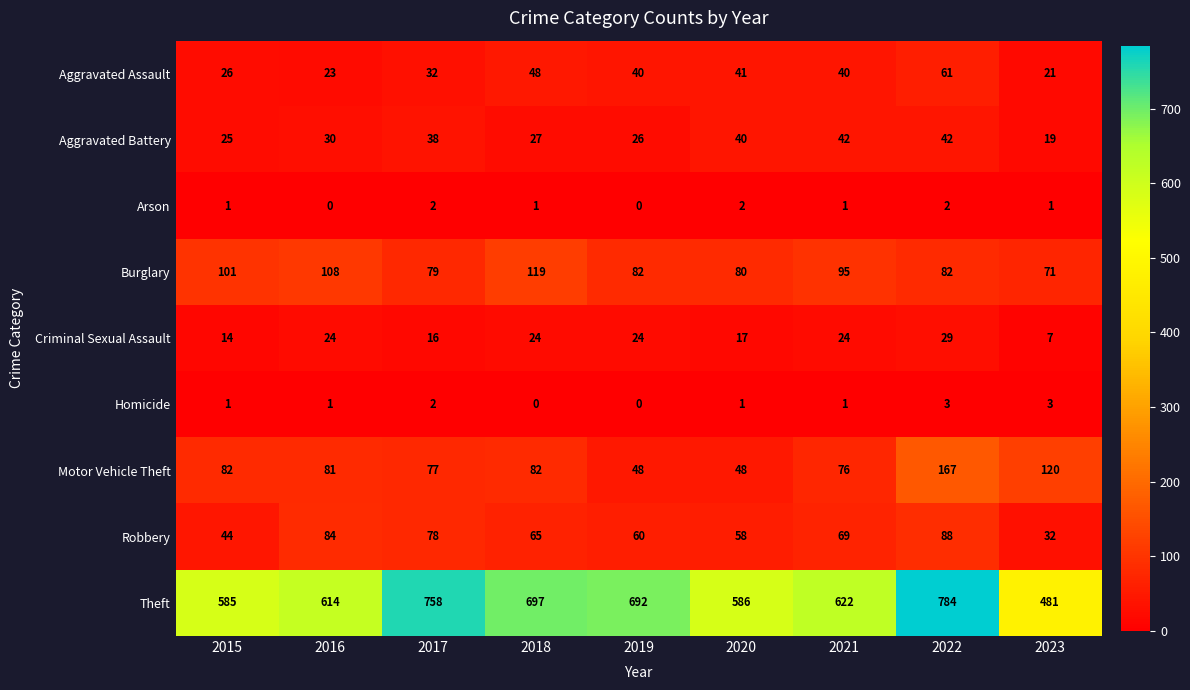

How many Arson values are between 1 and 2?

7